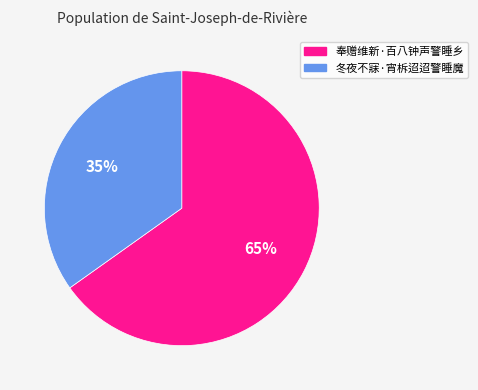

How many segments does this pie chart have?

2